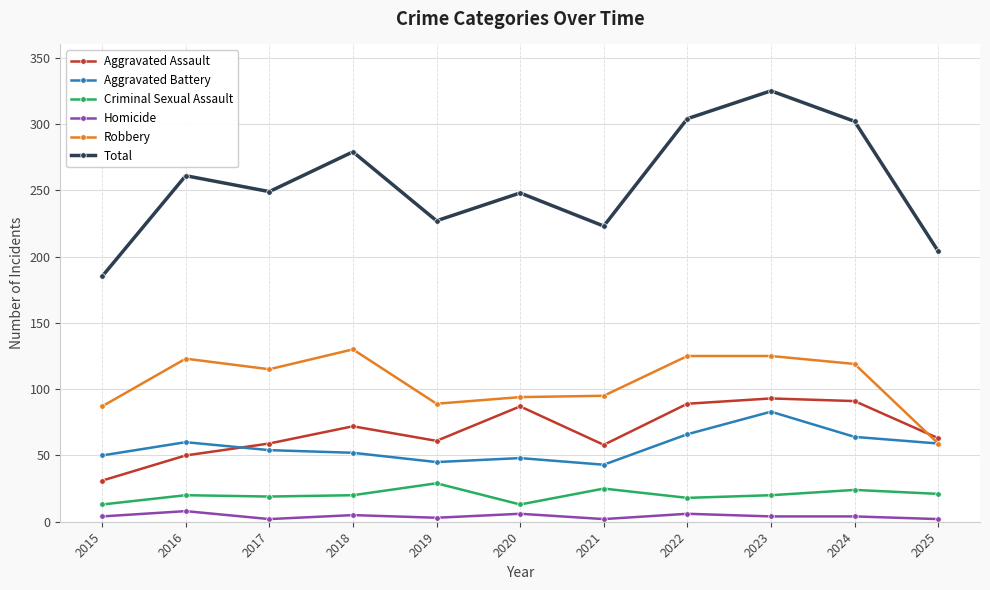

True or false: Homicide and Aggravated Assault intersect in this chart.

False